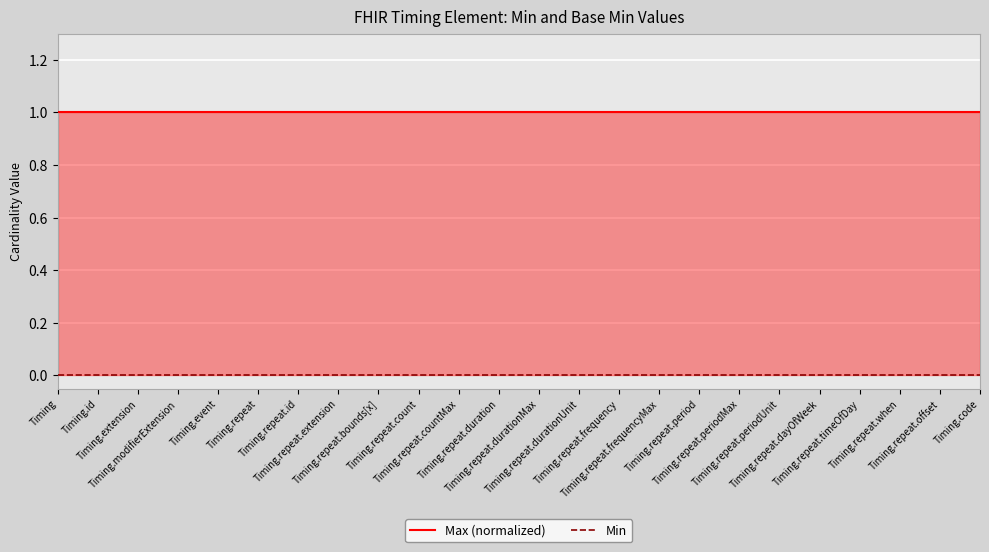

What is the greatest value displayed?

1